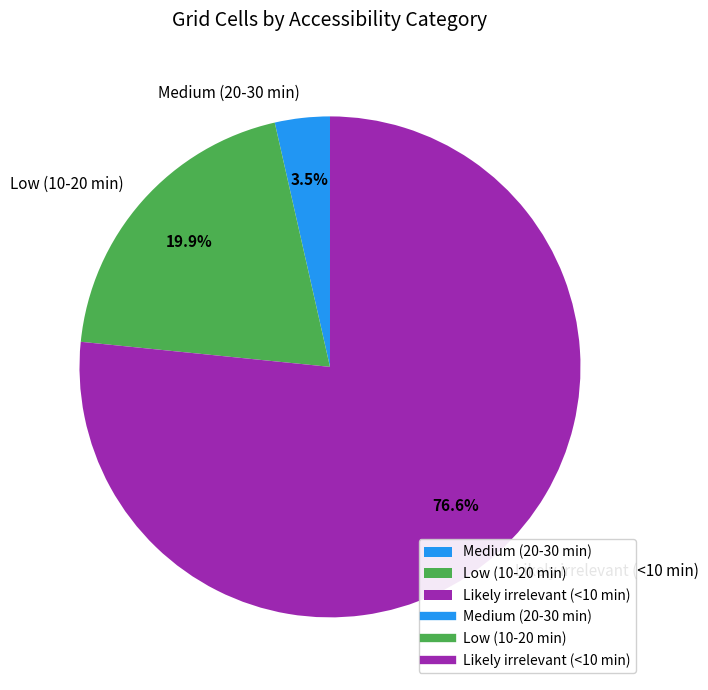

Approximately how many times larger is the value at Low (10-20 min) compared to Likely irrelevant (<10 min)?

0.3